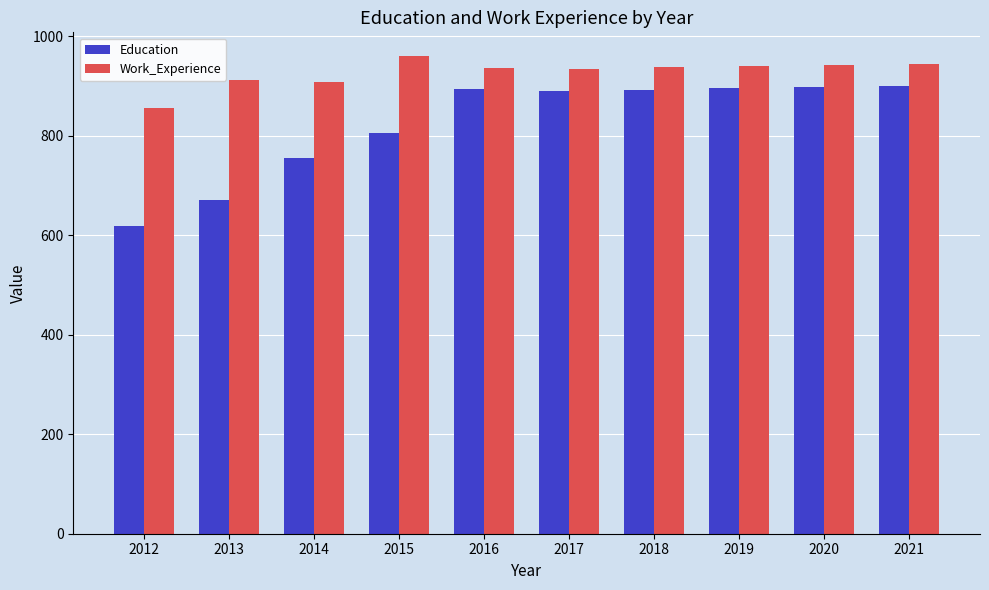

What is the average value of the Work_Experience series?

927